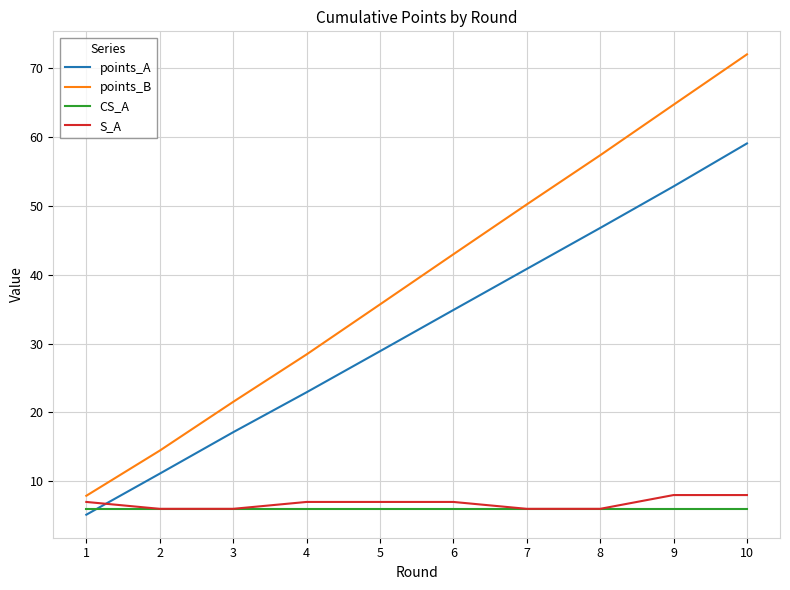

What value does the points_B series have at 4?

28.4